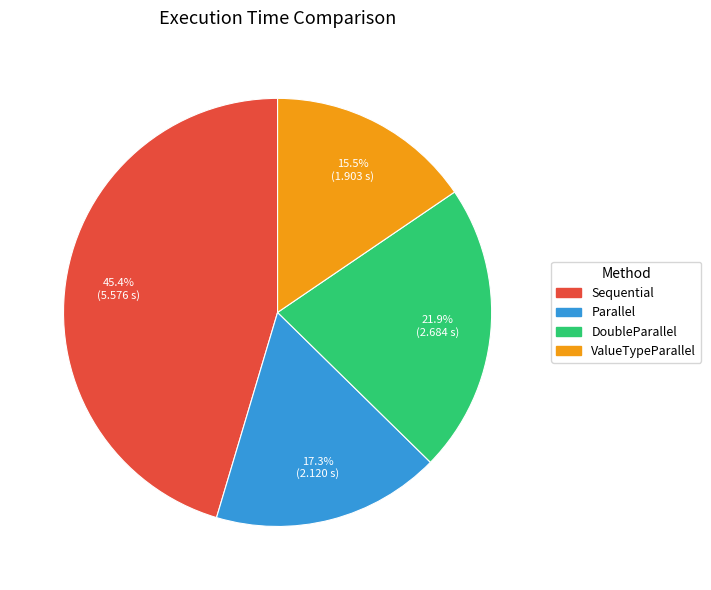

Combined, do ValueTypeParallel and DoubleParallel account for over 50%?

No